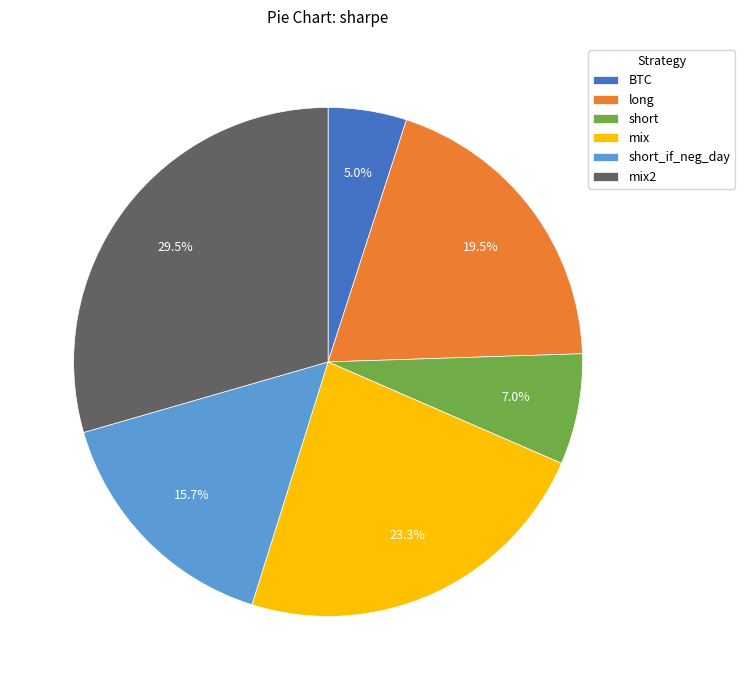

Which slice is the largest?

mix2